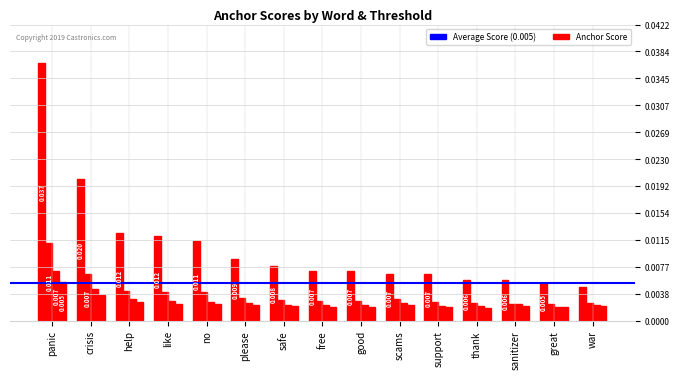

Count the number of data series in this chart.

4